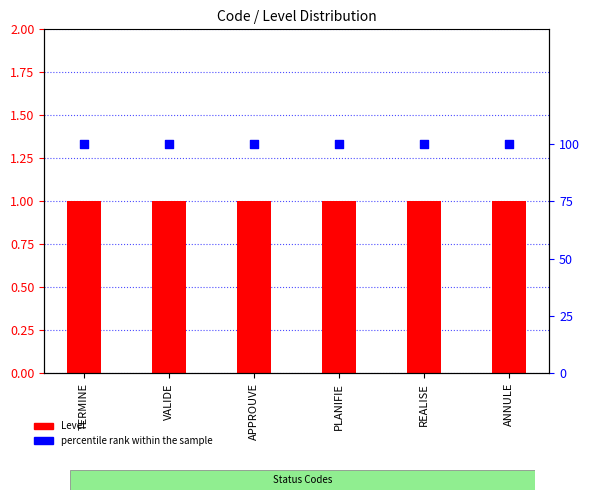

Which series has the widest spread of Y values?

Level